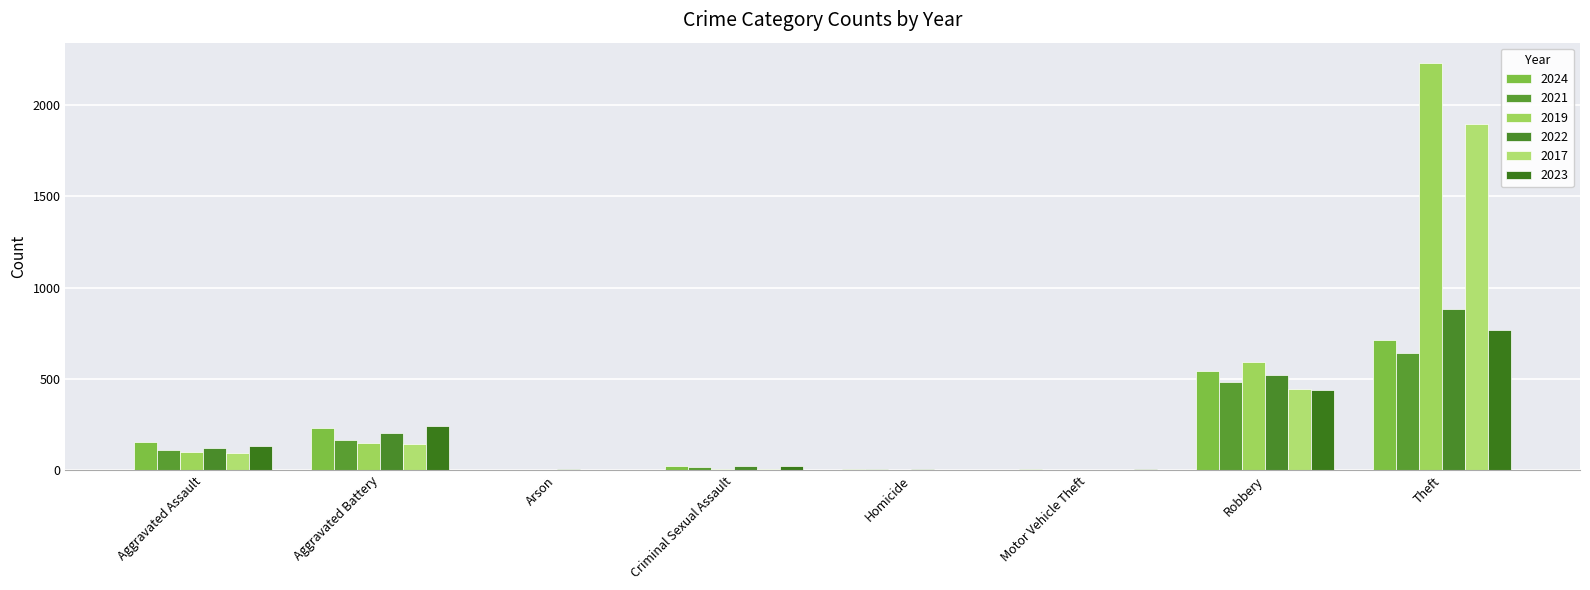

At which category is the sum across all series the highest?

Theft